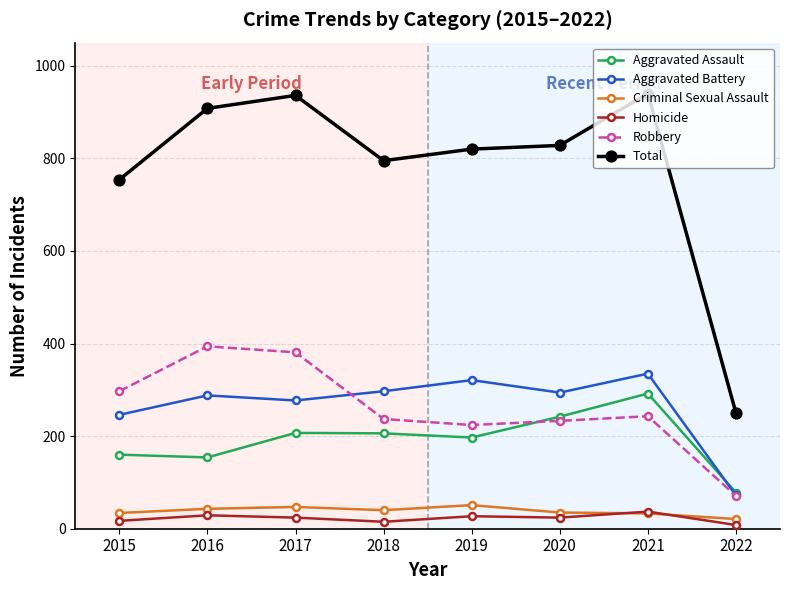

True or false: Criminal Sexual Assault has more than 0 points higher than both neighbors.

True